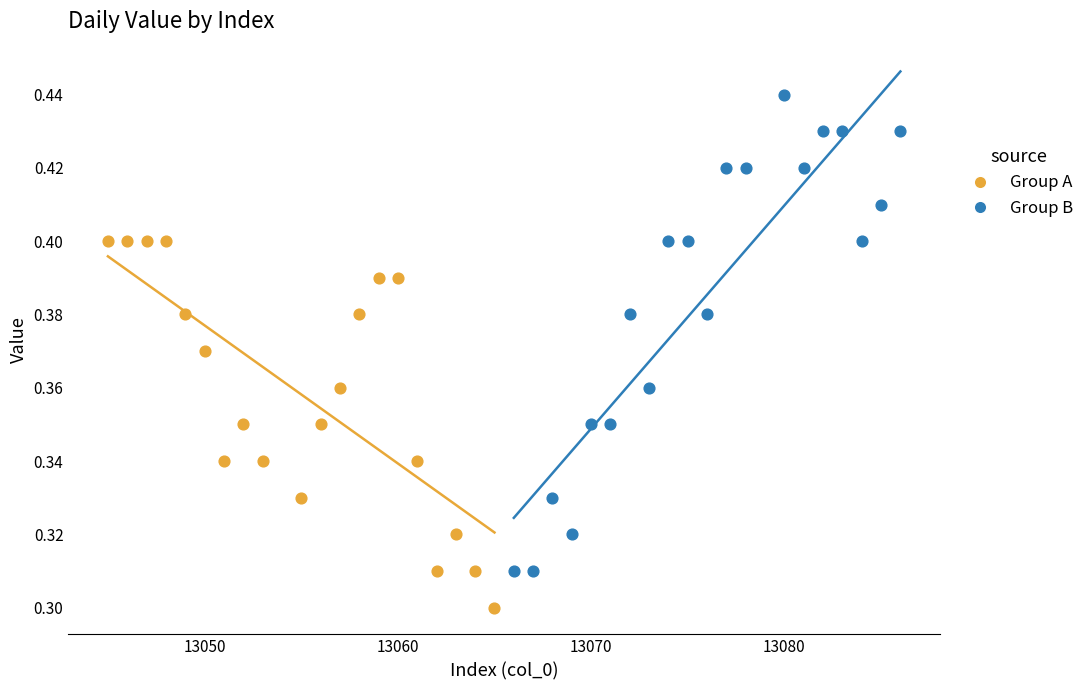

Which series contains the highest Y value?

Group B